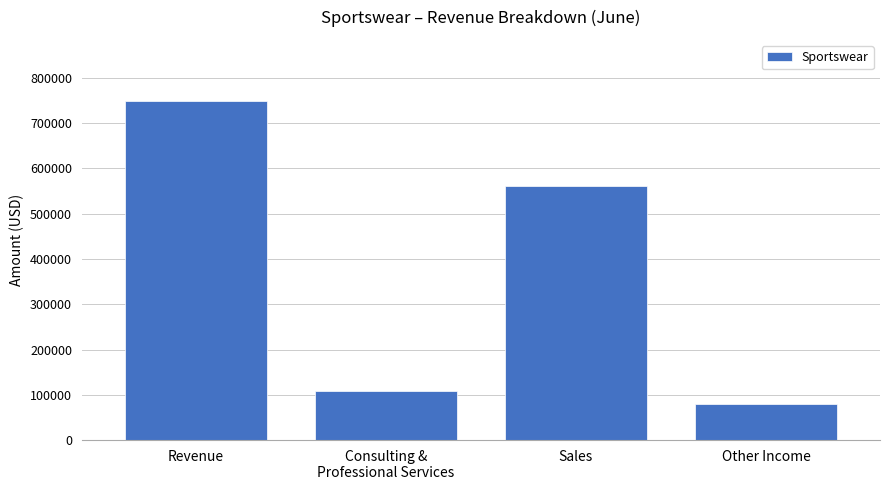

The chart shows a value of 177337 at Consulting &
Professional Services. True or false?

False